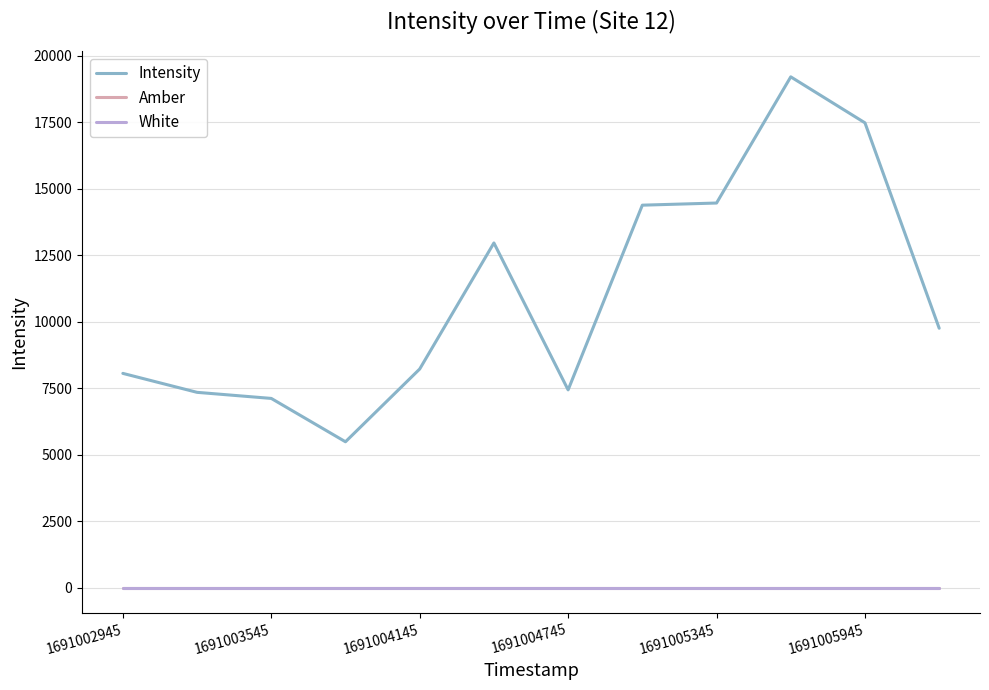

Does the chart display data point markers on the line(s)?

No